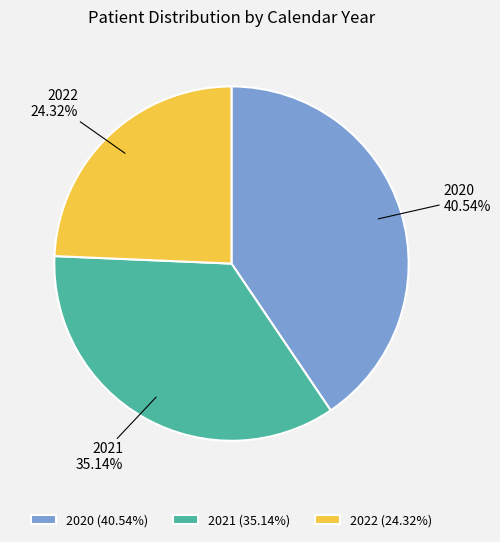

Between 2022 and 2021, which is larger?

2021